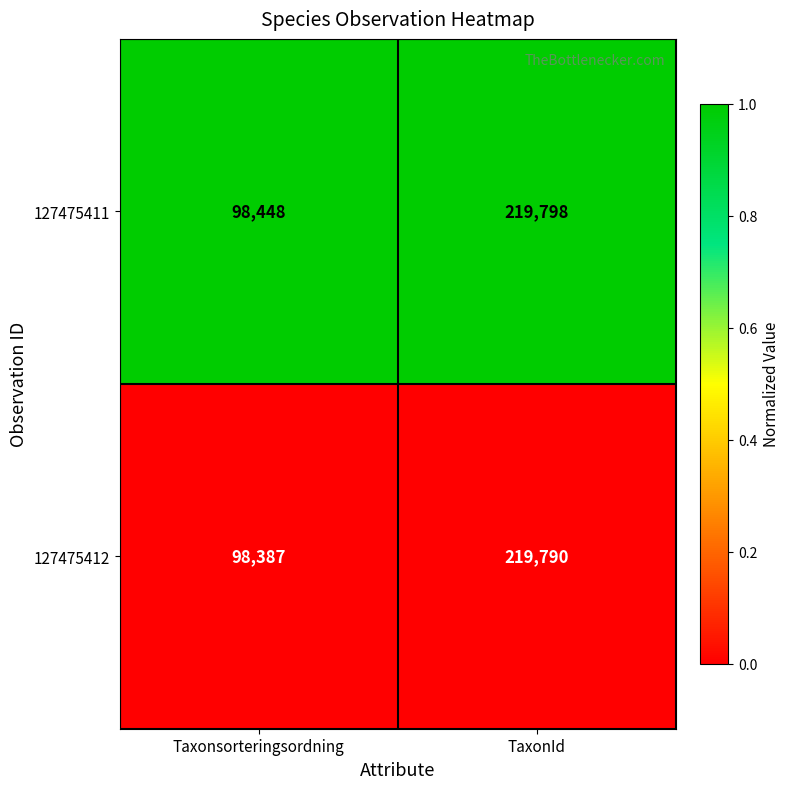

Reading left to right, list all the values displayed in this chart.

127475411: Taxonsorteringsordning=98448	TaxonId=219798
127475412: Taxonsorteringsordning=98387	TaxonId=219790